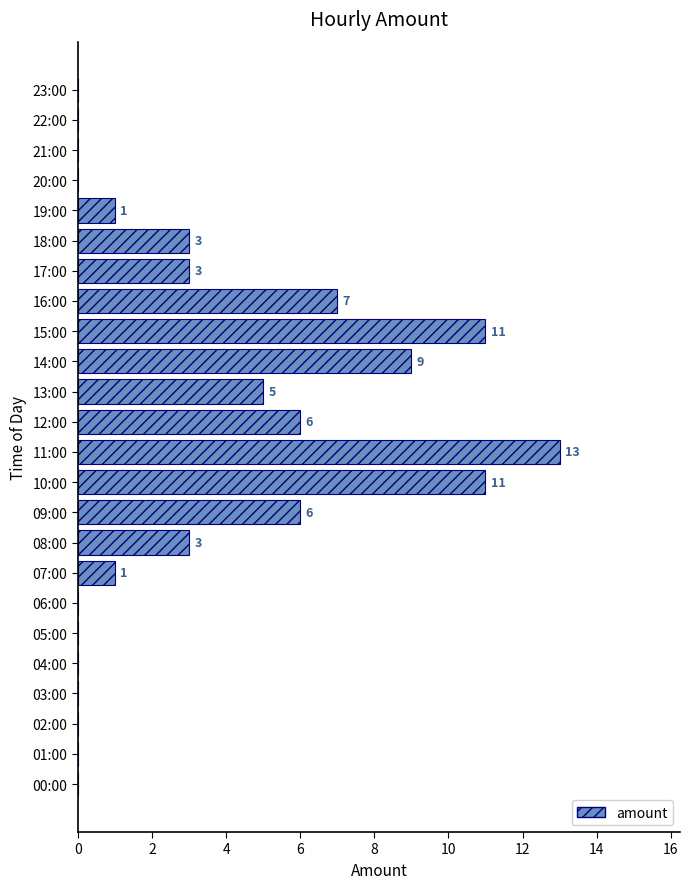

What is the average value?

3